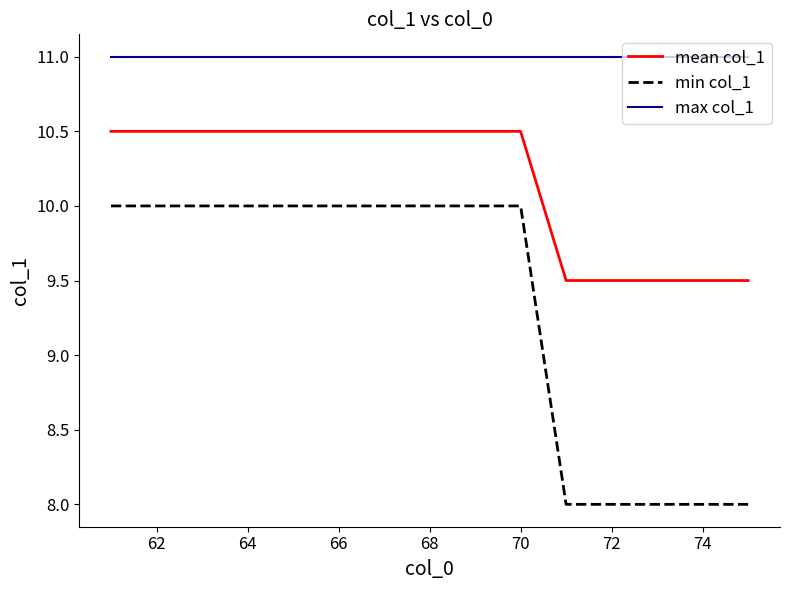

Rank the series by their average value, from highest to lowest.

max col_1, mean col_1, min col_1